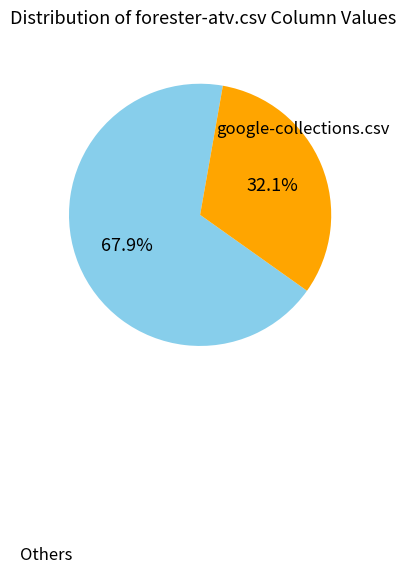

Is there any slice that represents more than half of the pie?

Yes